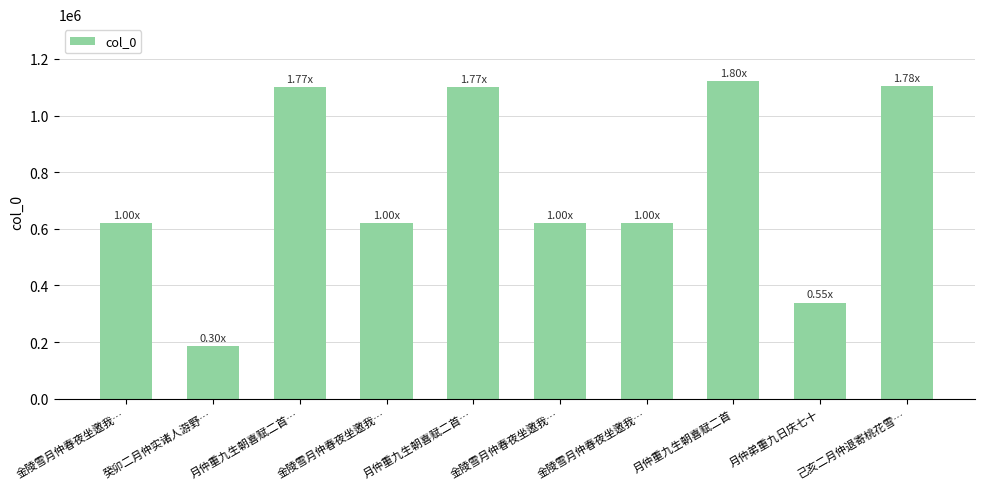

Does the chart contain any negative values?

No